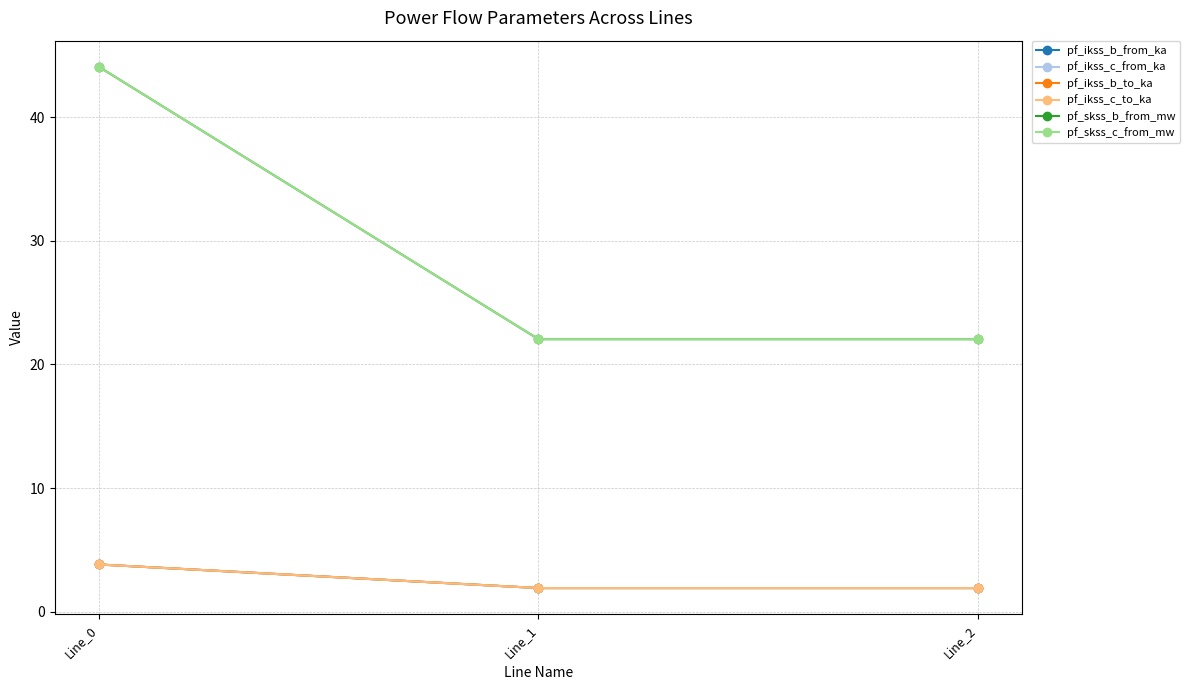

Does the chart have visible grid lines?

Yes